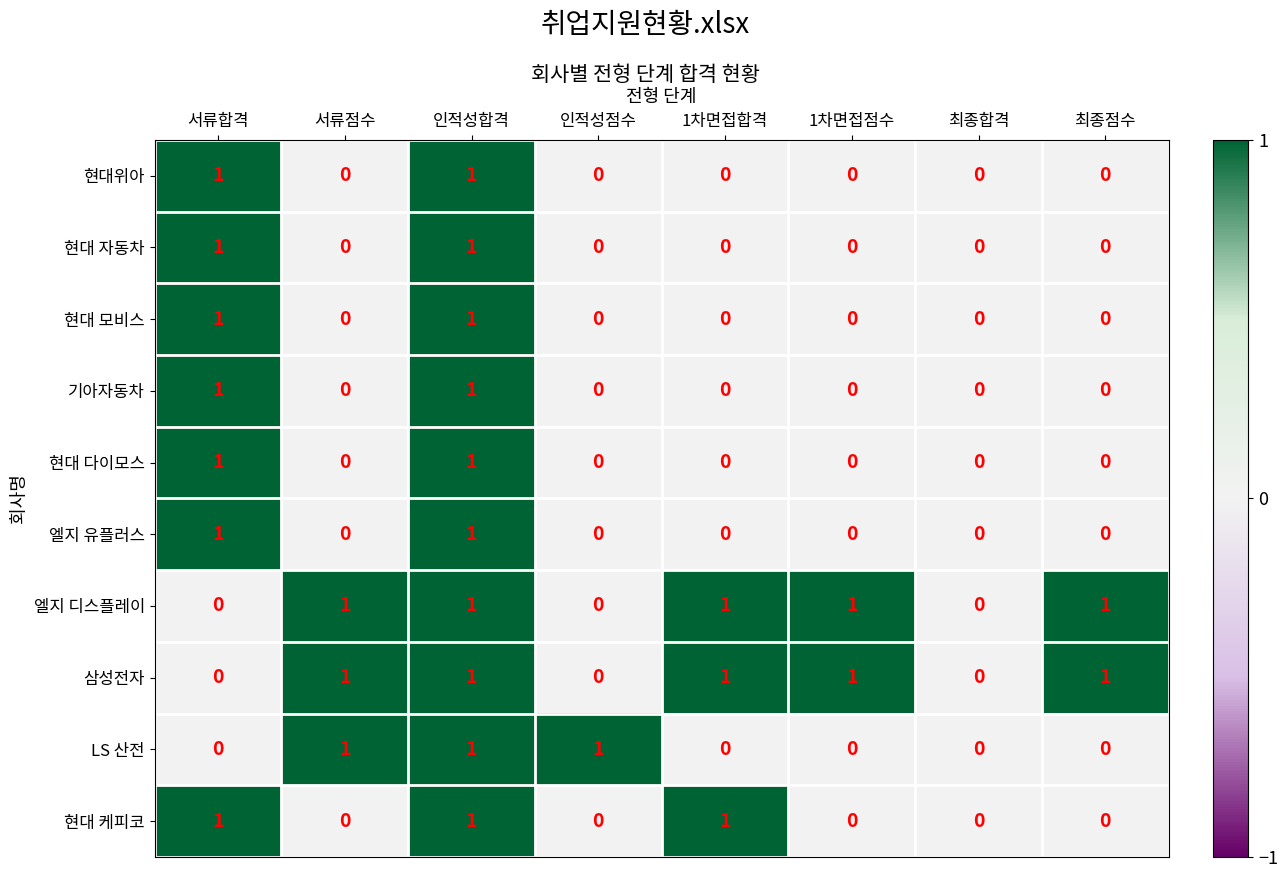

Between 1차면접합격 and 최종점수, which series saw the biggest shift?

현대 케피코